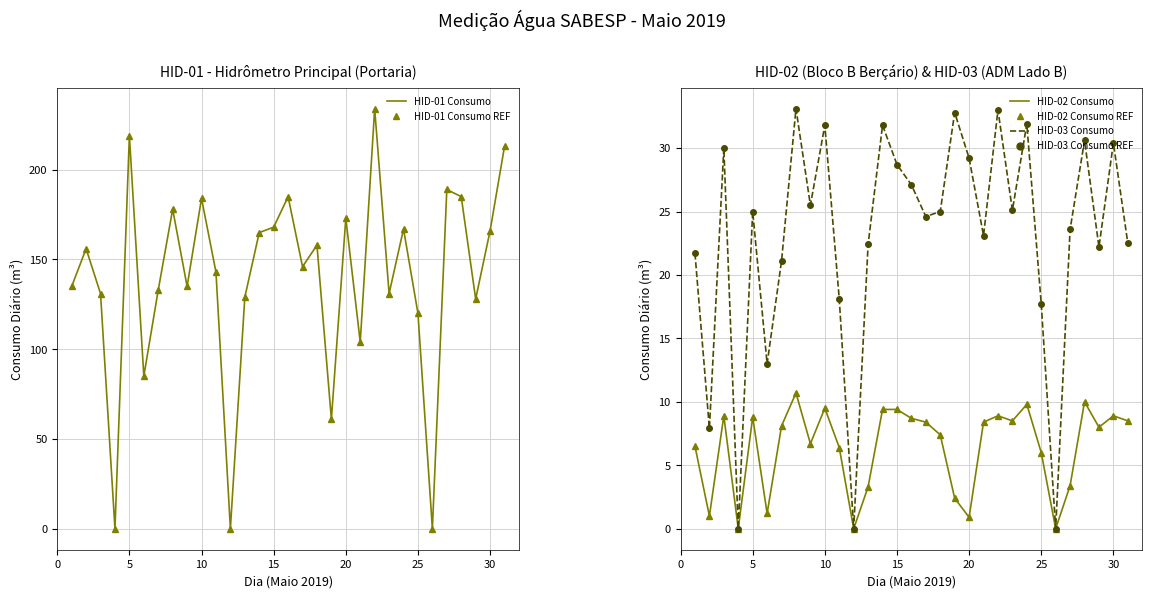

In HID-02 Consumo, how many points are lower than both neighbors (excluding endpoints)?

9